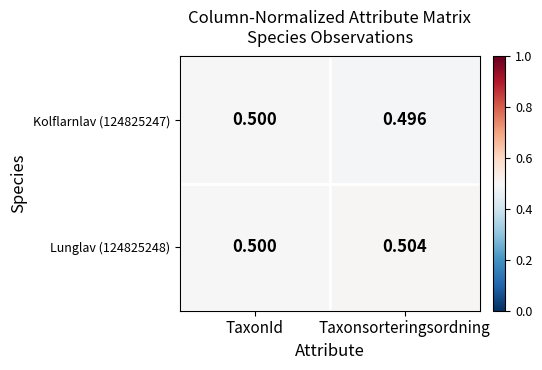

At how many categories does at least one series exceed 0?

2